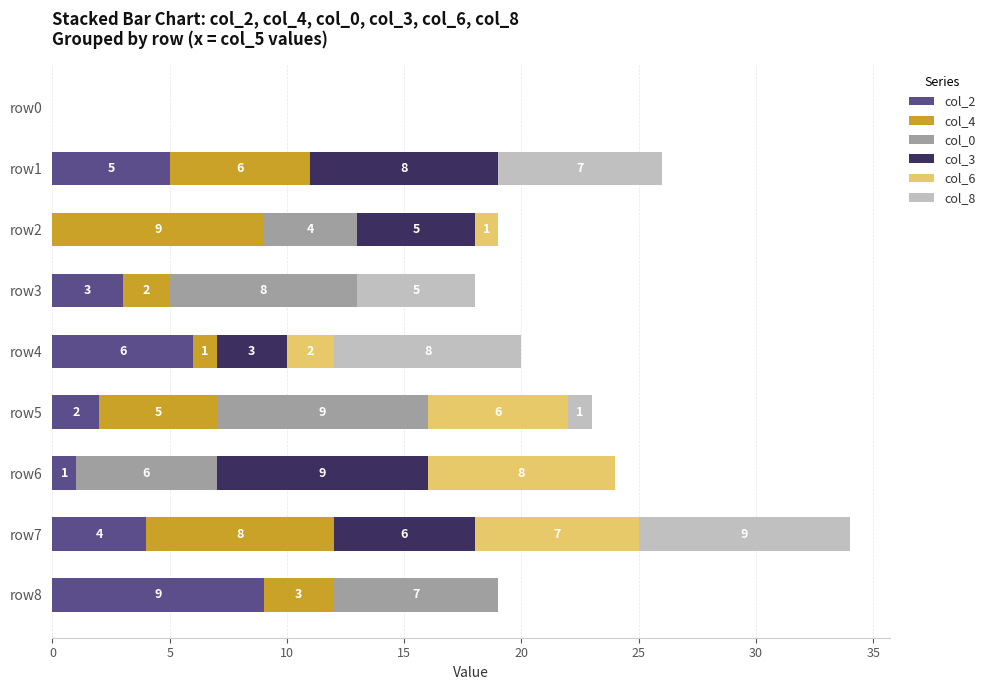

At which category is the sum across all series the highest?

row7